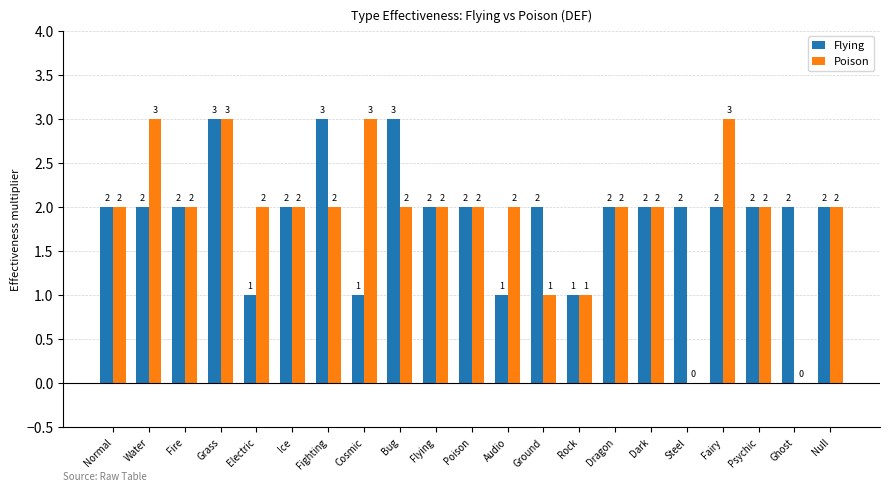

How many Flying values are between 2 and 3?

17